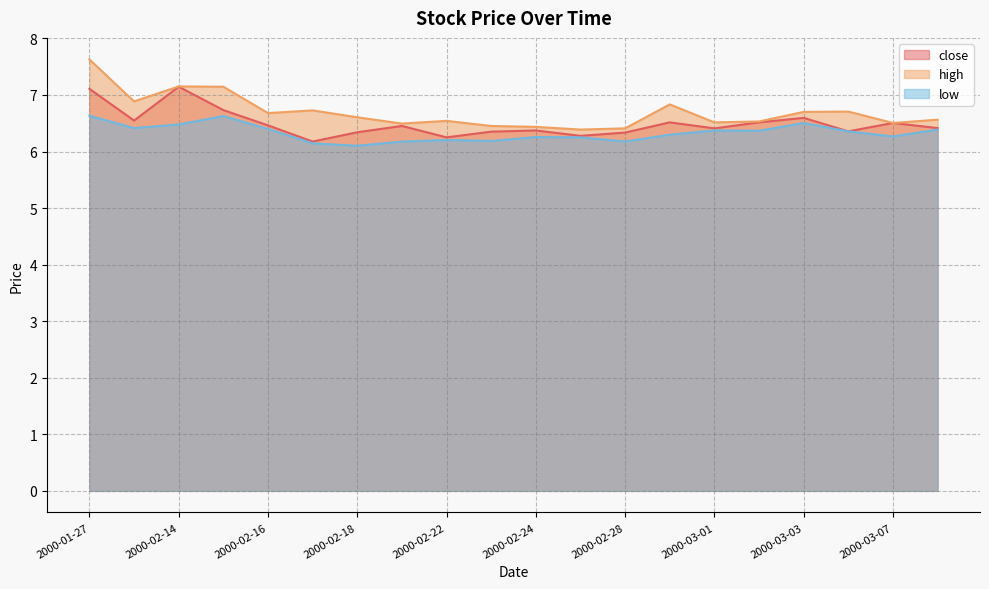

True or false: close and high cross at least once.

False